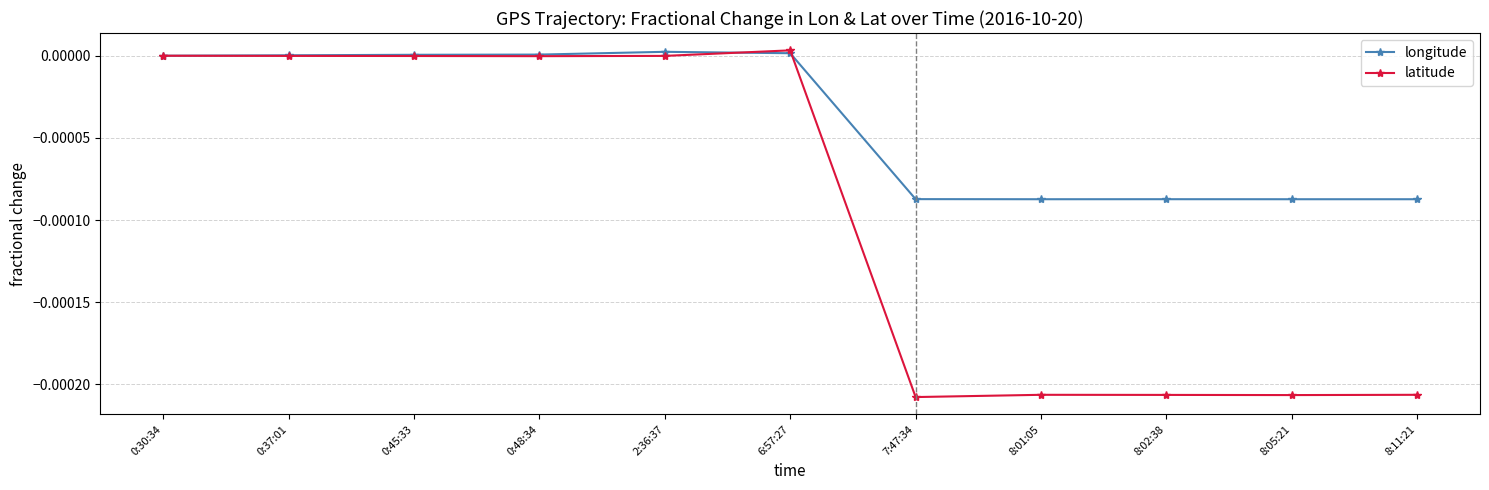

What is the label of the 4th point from the right?

8:01:05